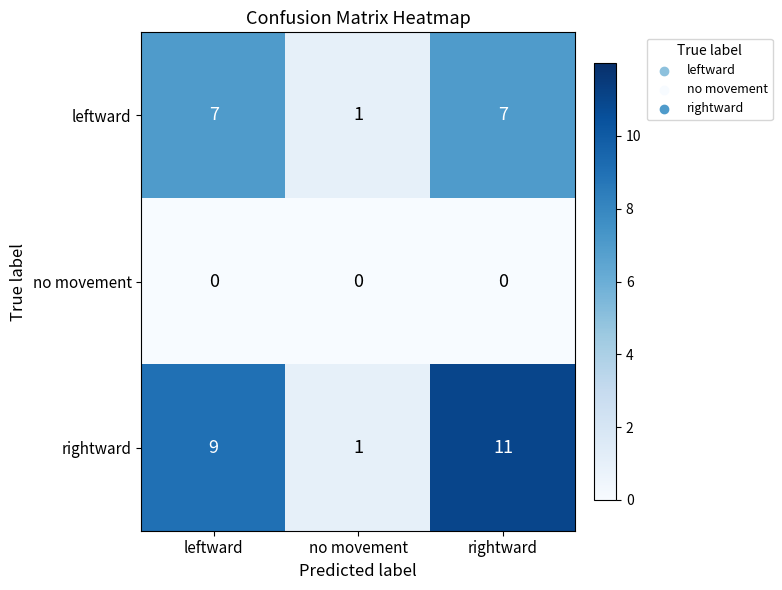

At which category is the sum across all series the highest?

rightward